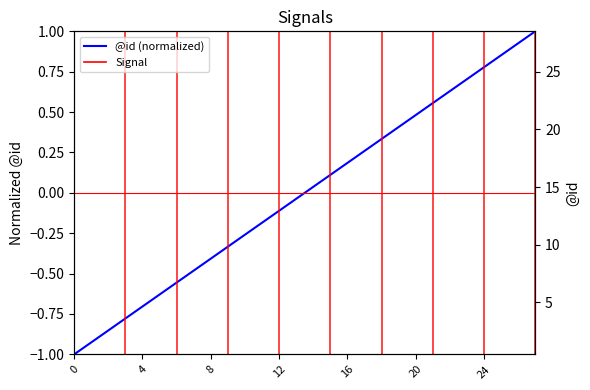

The chart shows a value of -0.9 at 2. True or false?

True